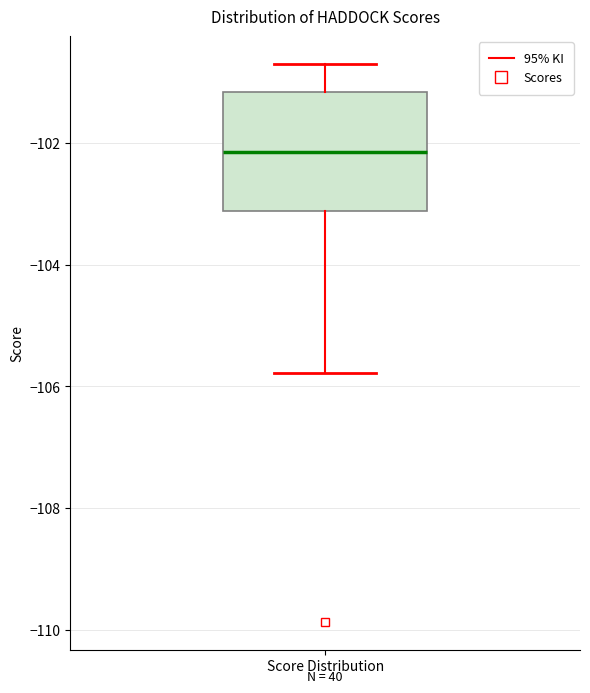

Where is the upper edge of the box for Score Distribution on the y-axis? The values are not printed on the chart, so give them approximately, as read against the axis.

-101.2